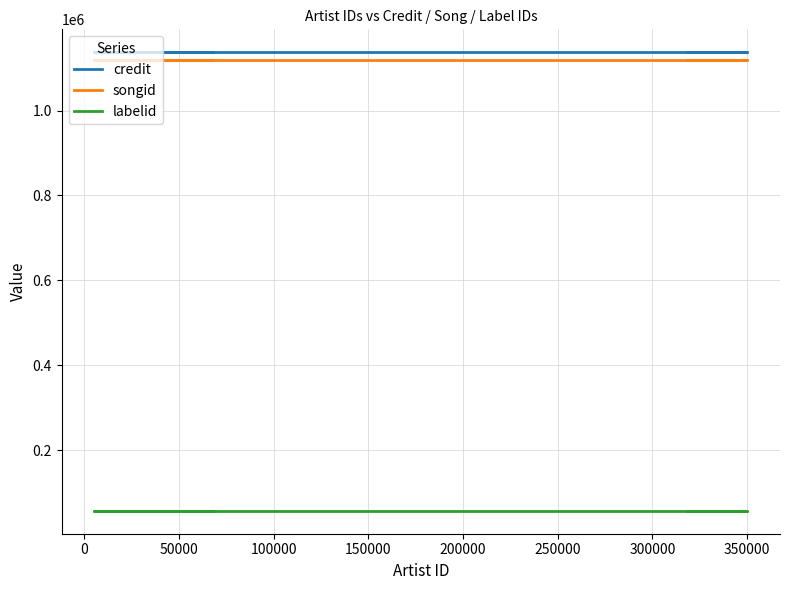

Rank the series by their maximum value, from lowest to highest.

labelid, songid, credit